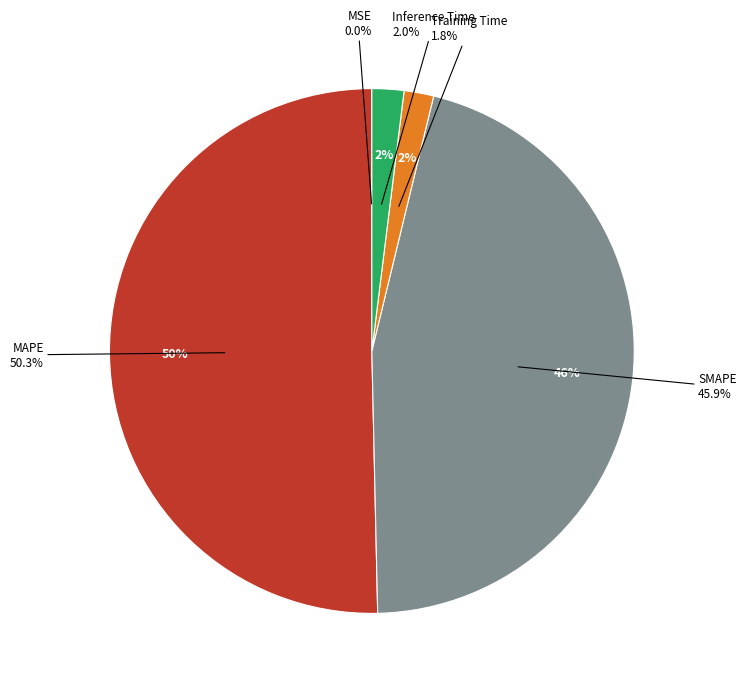

To the nearest percent, what is the average slice percentage?

20%